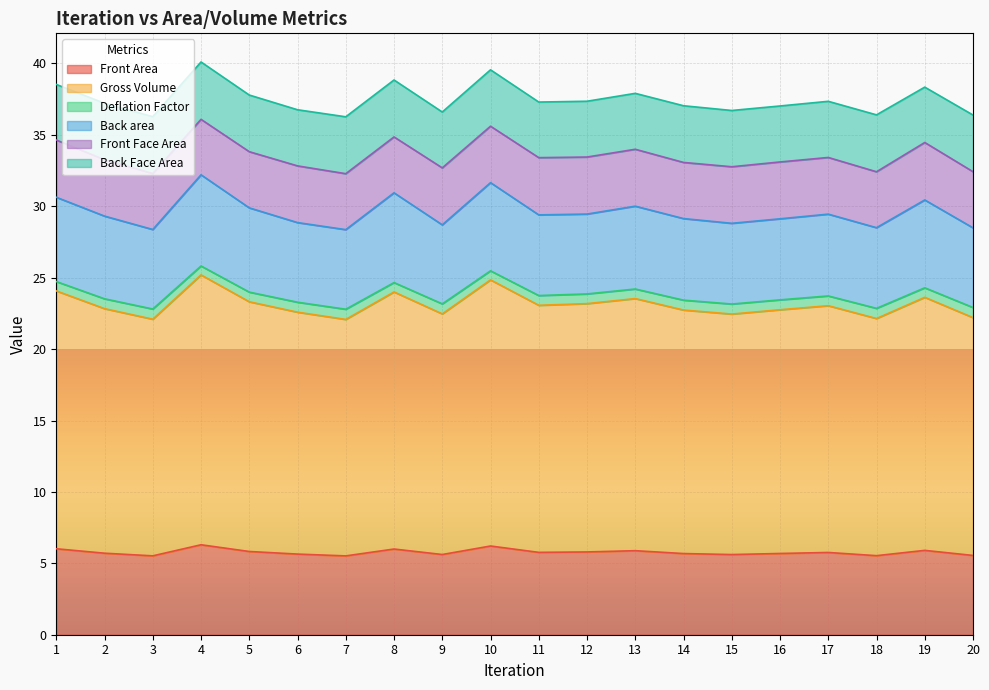

Between 17 and 11, which is larger?

11